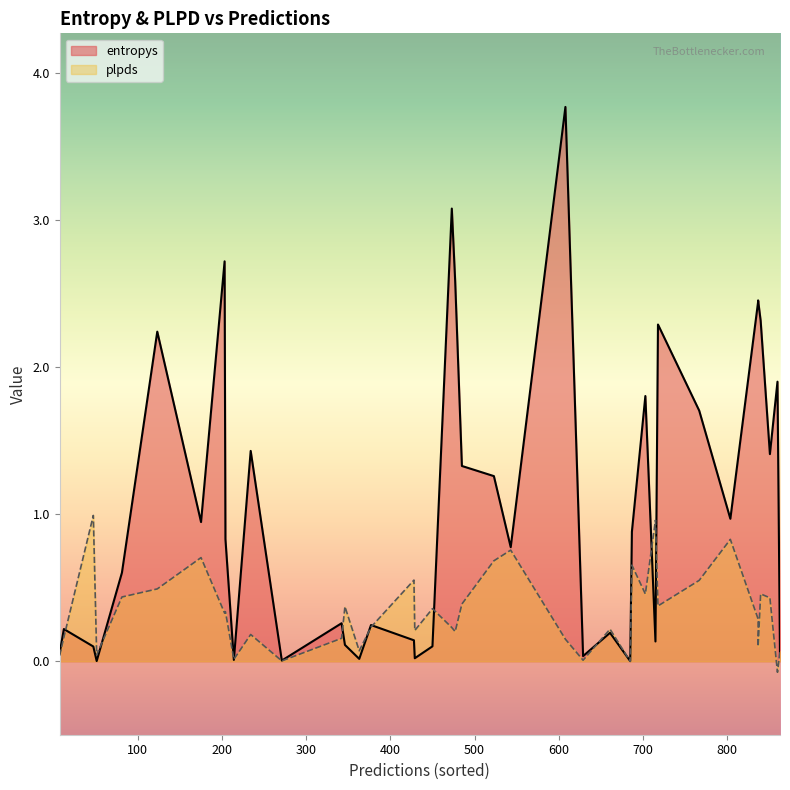

How many distinct data groups are displayed?

2